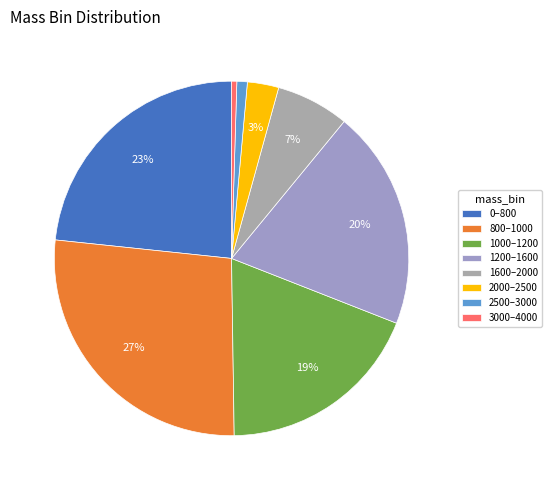

Count the number of slices in the pie.

8